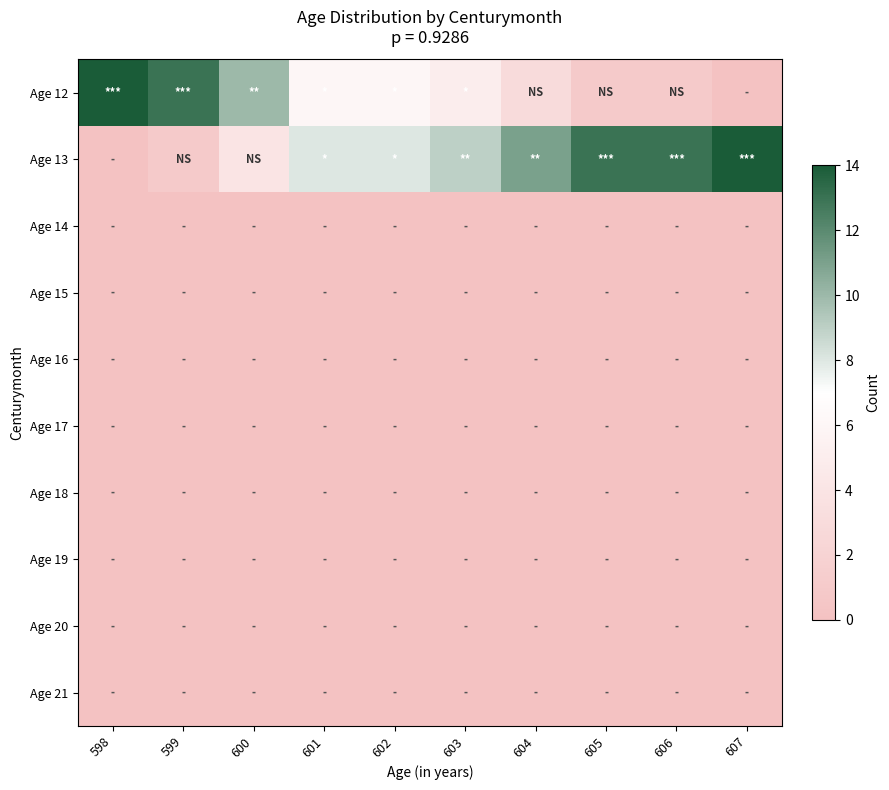

Reading left to right, transcribe all the data shown in this chart.

Age 12: 598=14	599=13	600=10	601=6	602=6	603=5	604=3	605=1	606=1	607=0
Age 13: 598=0	599=1	600=4	601=8	602=8	603=9	604=11	605=13	606=13	607=14
Age 14: 598=0	599=0	600=0	601=0	602=0	603=0	604=0	605=0	606=0	607=0
Age 15: 598=0	599=0	600=0	601=0	602=0	603=0	604=0	605=0	606=0	607=0
Age 16: 598=0	599=0	600=0	601=0	602=0	603=0	604=0	605=0	606=0	607=0
Age 17: 598=0	599=0	600=0	601=0	602=0	603=0	604=0	605=0	606=0	607=0
Age 18: 598=0	599=0	600=0	601=0	602=0	603=0	604=0	605=0	606=0	607=0
Age 19: 598=0	599=0	600=0	601=0	602=0	603=0	604=0	605=0	606=0	607=0
Age 20: 598=0	599=0	600=0	601=0	602=0	603=0	604=0	605=0	606=0	607=0
Age 21: 598=0	599=0	600=0	601=0	602=0	603=0	604=0	605=0	606=0	607=0